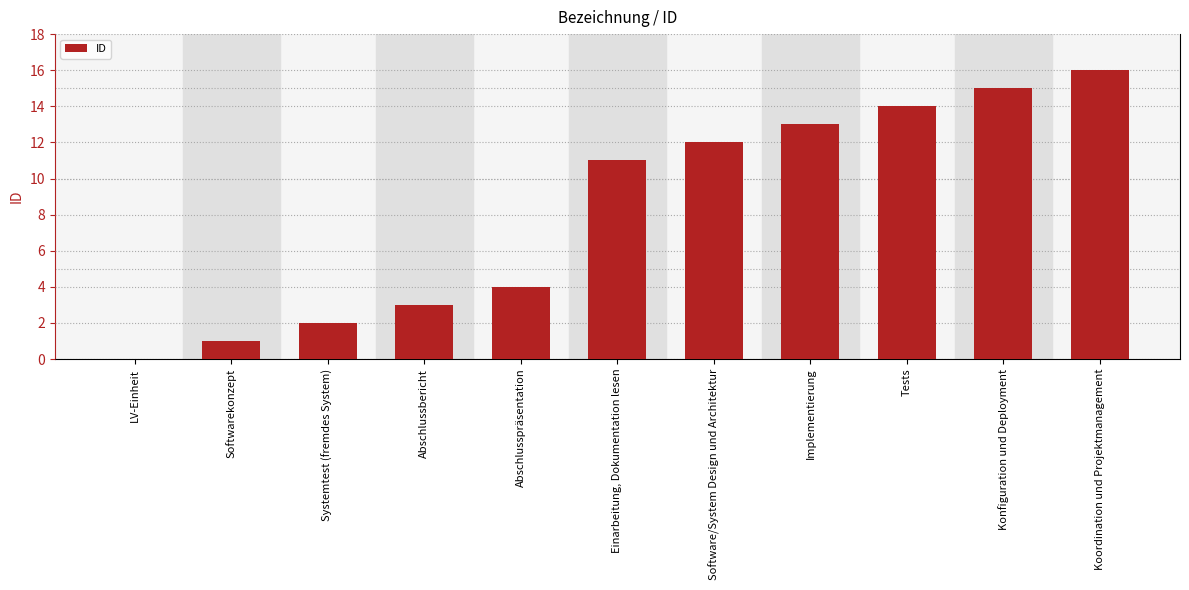

The chart shows a value of 16 at Koordination und Projektmanagement. True or false?

True